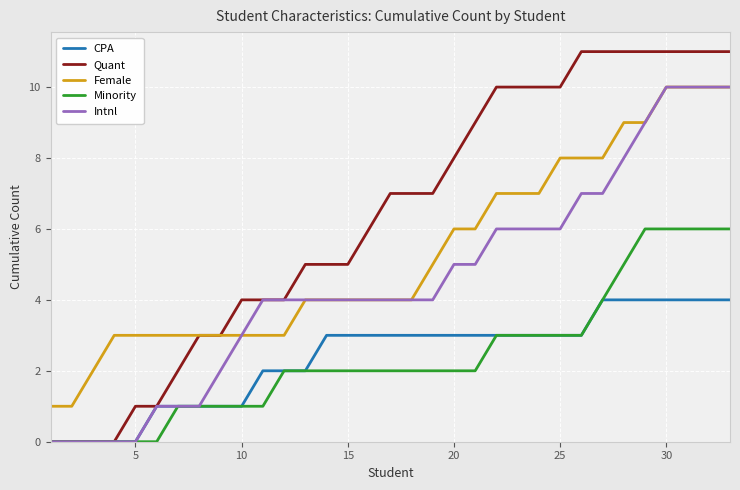

True or false: CPA and Female cross at least once.

False